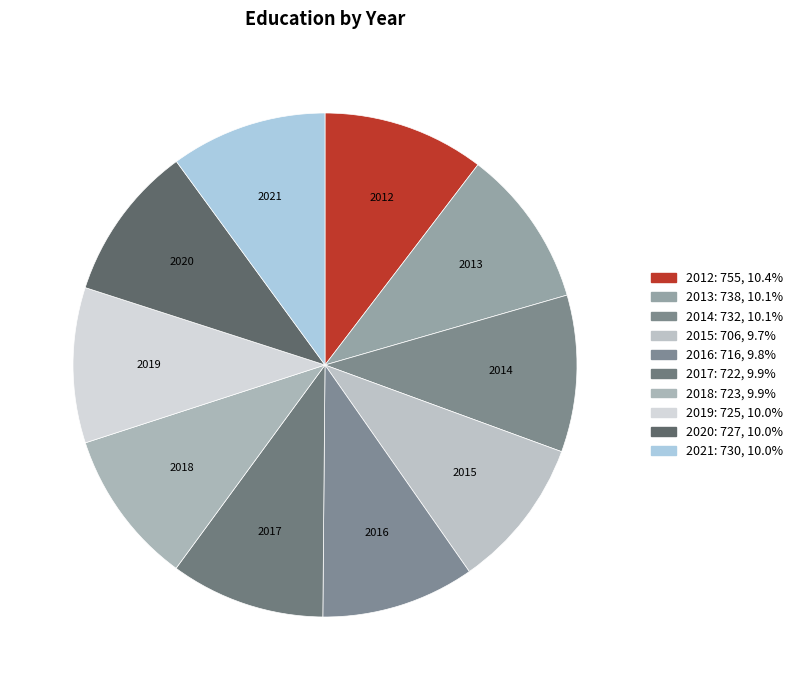

Do 2020 and 2013 together represent more than half of the pie?

No